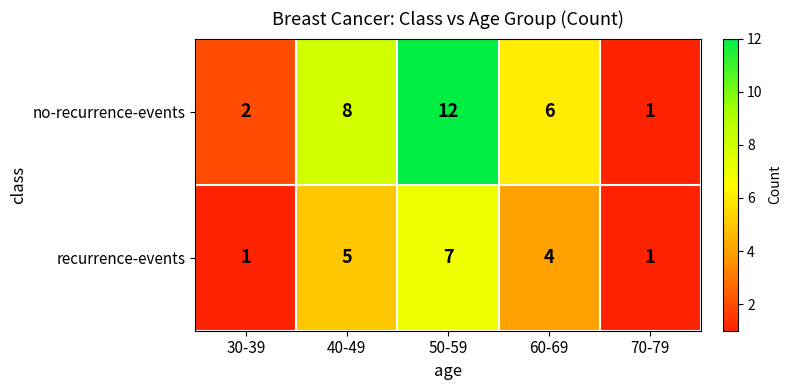

Reading right to left, list all the values displayed in this chart.

no-recurrence-events: 1	6	12	8	2
recurrence-events: 1	4	7	5	1